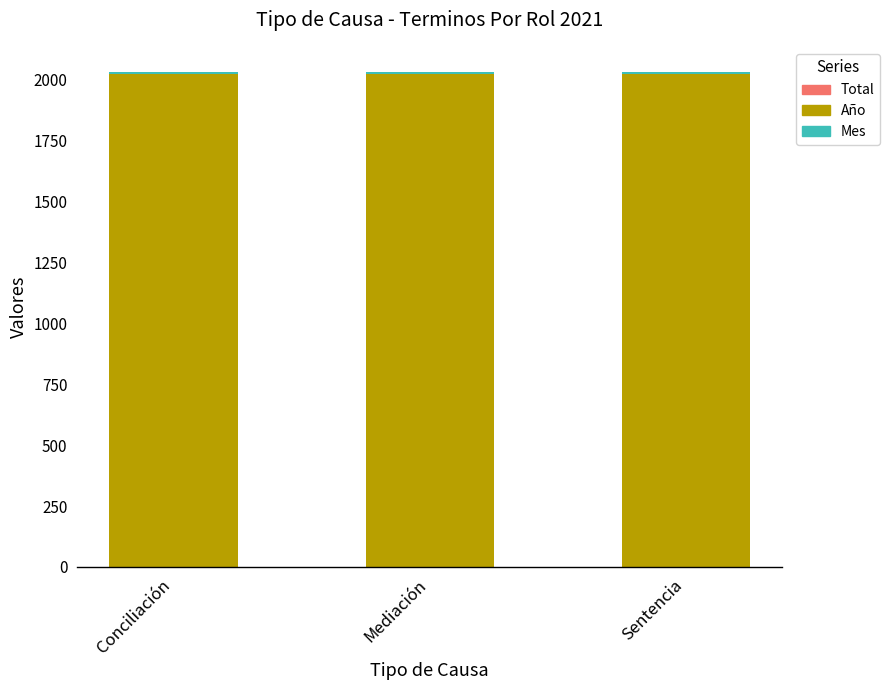

Between Conciliación and Sentencia, which series saw the biggest shift?

Total